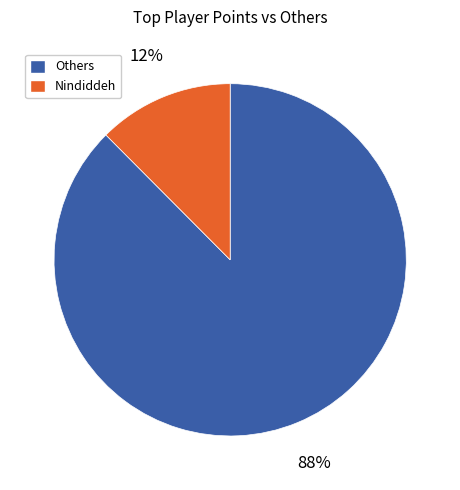

Does any single category account for the majority?

Yes